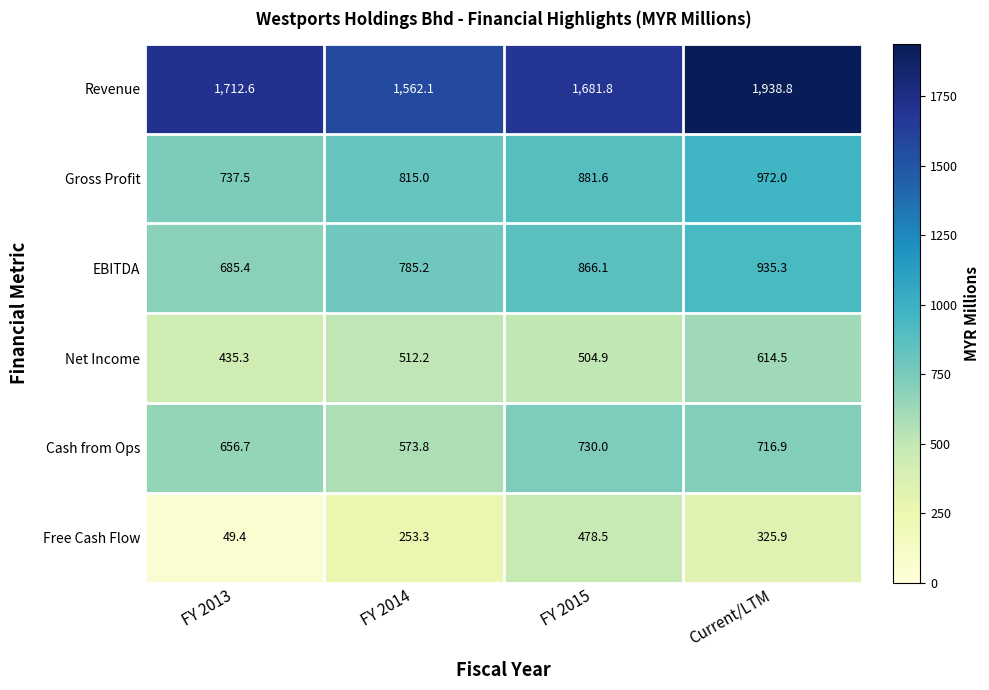

What is the difference between the Net Income values at Current/LTM and FY 2015?

109.6